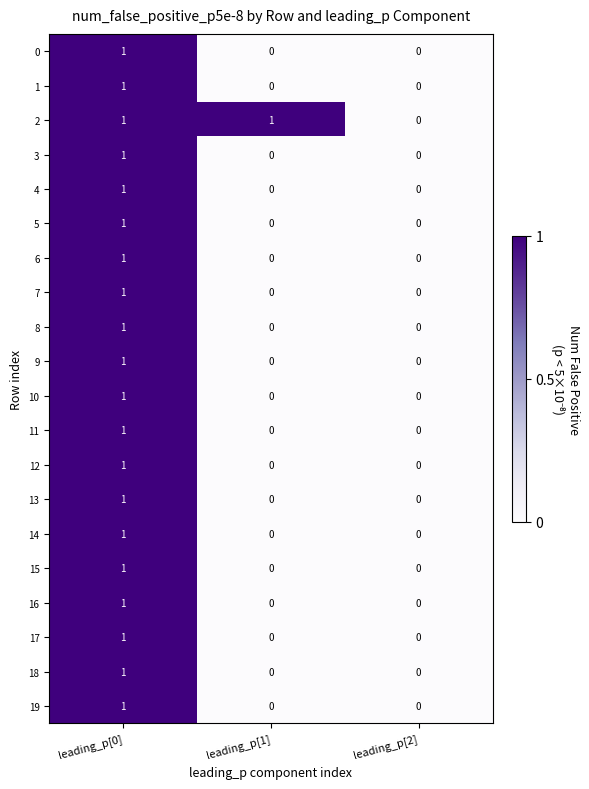

The value of 10 at leading_p[0] is 1. True or false?

True